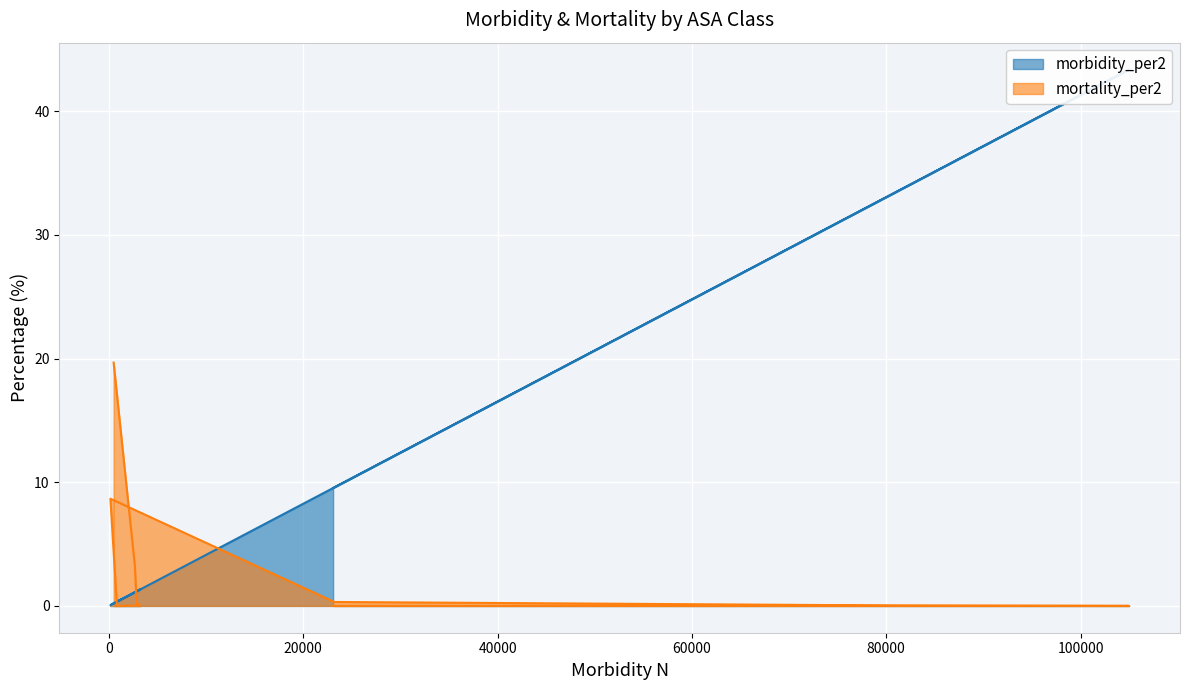

How many lines are shown in the chart?

2